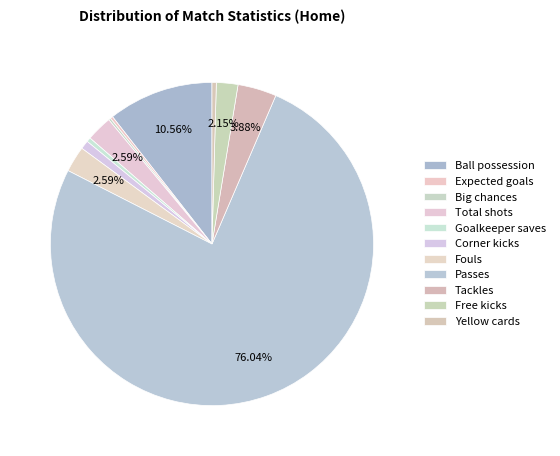

How many segments does this pie chart have?

11